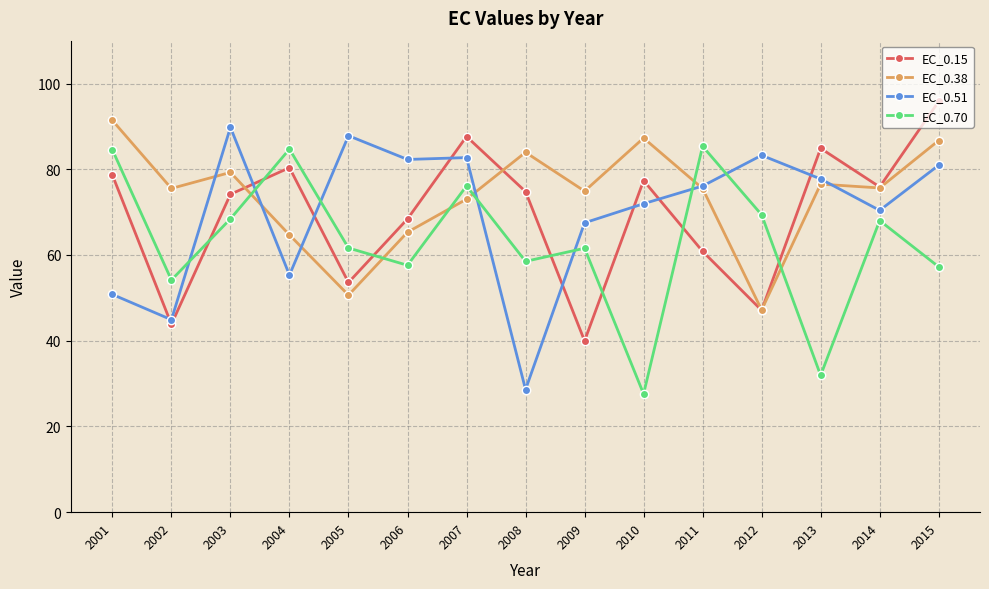

At which category does EC_0.15 reach its first local valley?

2002